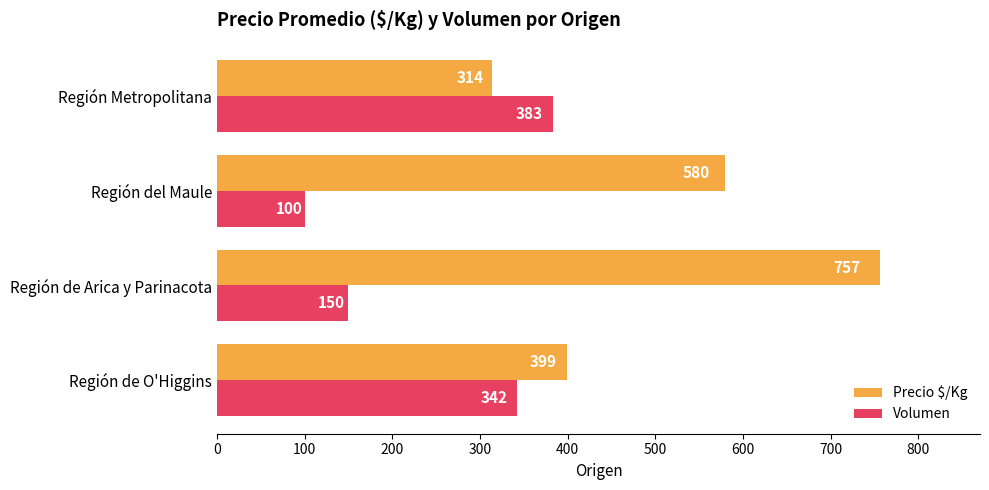

What is the sum of all Precio $/Kg values?

2050